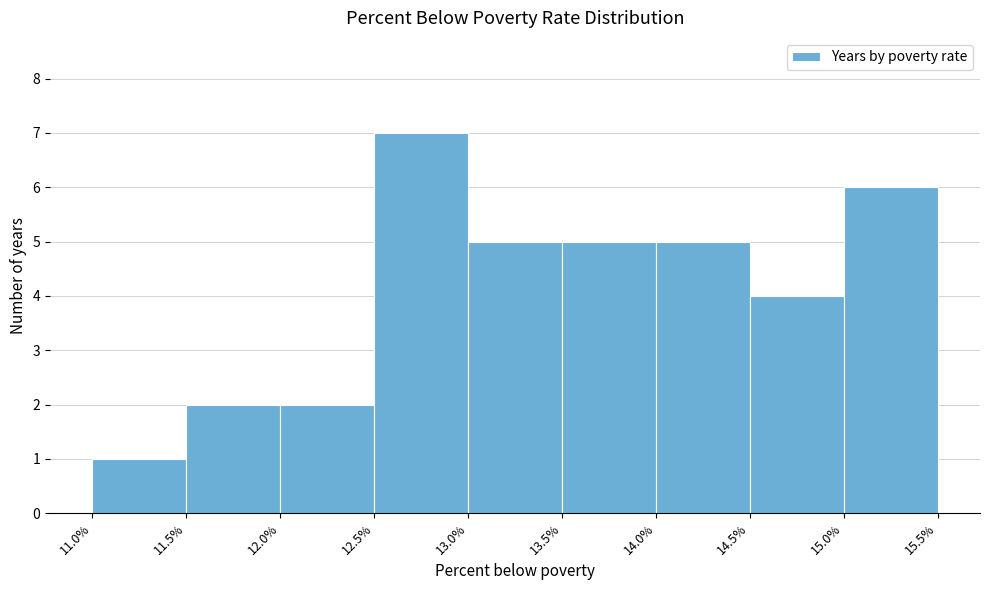

Over which range of the x-axis is the bar tallest?

12.5% to 13.0%